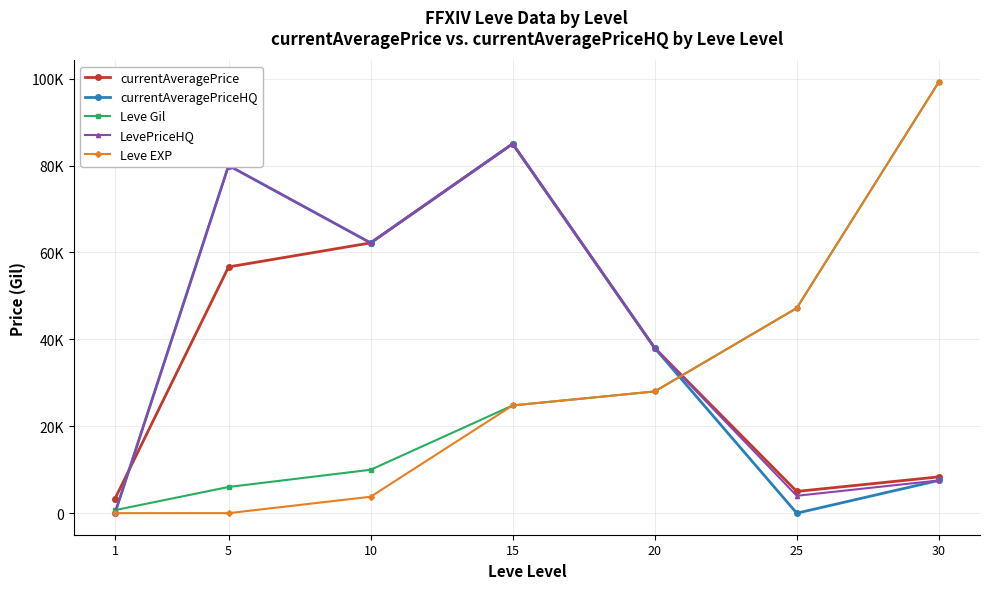

Reading left to right, extract all data points from this chart.

currentAveragePrice: 1=3307.0	5=56671.3	10=62200.0	15=85011.0	20=38000.0	25=5000.0	30=8354.0
currentAveragePriceHQ: 1=0.0	5=80007.0	10=62200.0	15=85011.0	20=38000.0	25=0.0	30=7531.0
Leve Gil: 1=690.0	5=6030.0	10=9990.0	15=24790.0	20=28010.0	25=47200.0	30=99220.0
LevePriceHQ: 1=0.0	5=80007.0	10=62200.0	15=85011.0	20=38000.0	25=4000.0	30=7531.0
Leve EXP: 1=1.0	5=2.0	10=3780.0	15=24790.0	20=28010.0	25=47200.0	30=99220.0